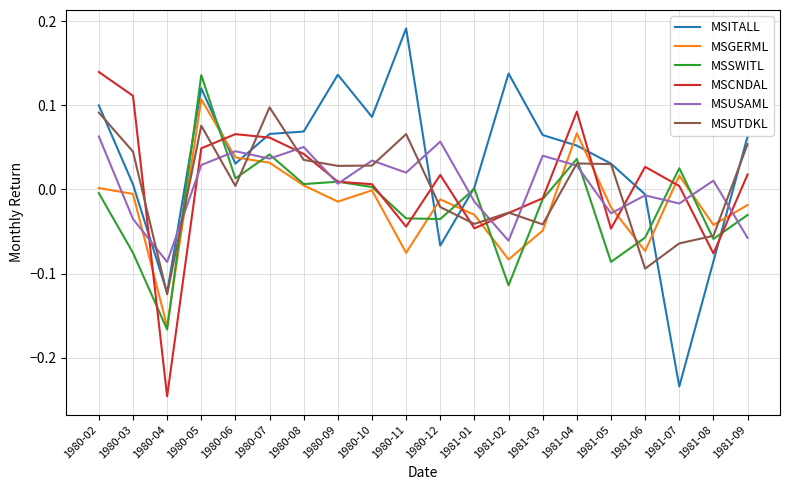

What are all the series names shown in the legend?

MSITALL, MSGERML, MSSWITL, MSCNDAL, MSUSAML, MSUTDKL